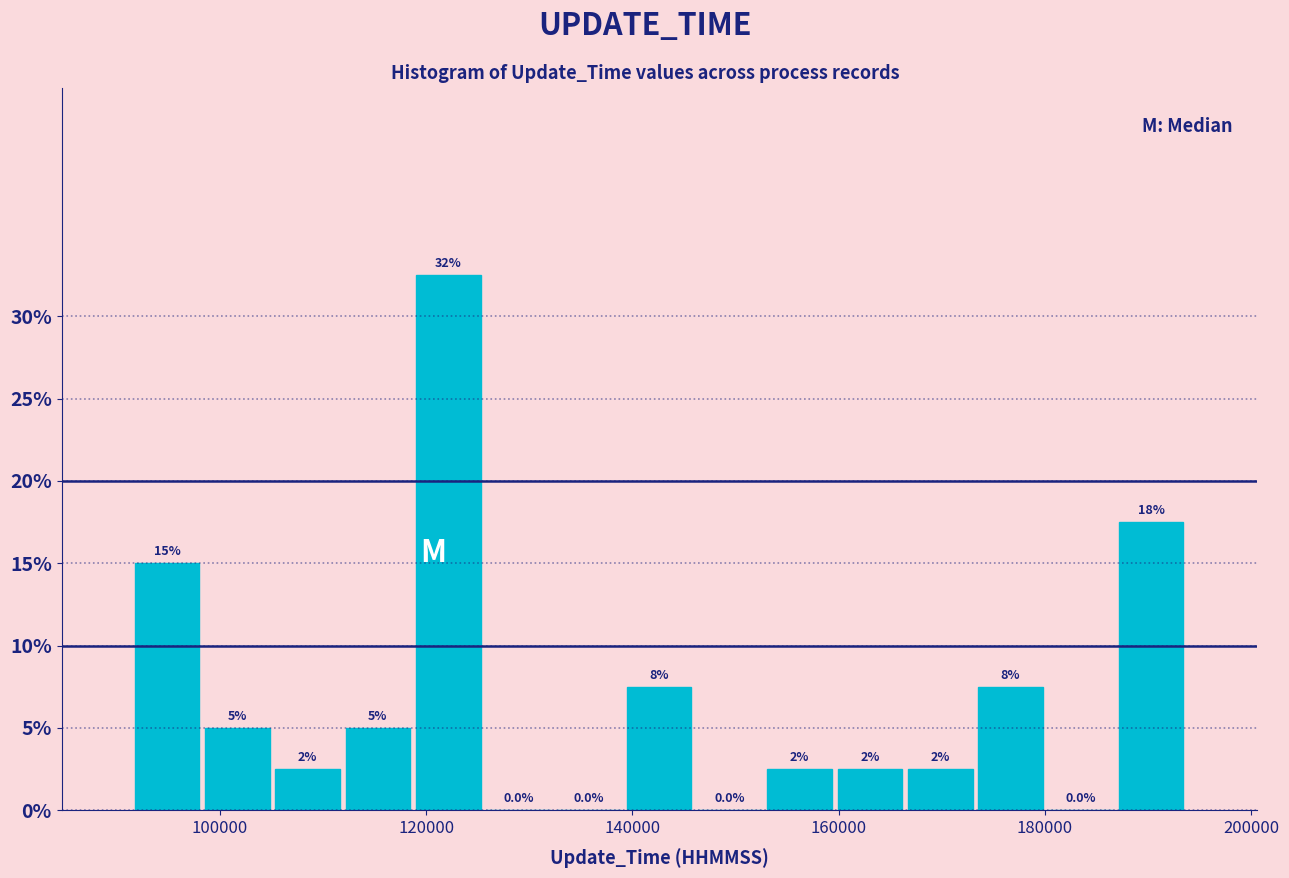

Around what value on the x-axis is the tallest bar? Give the approximate position of its centre, as read against the axis.

122000